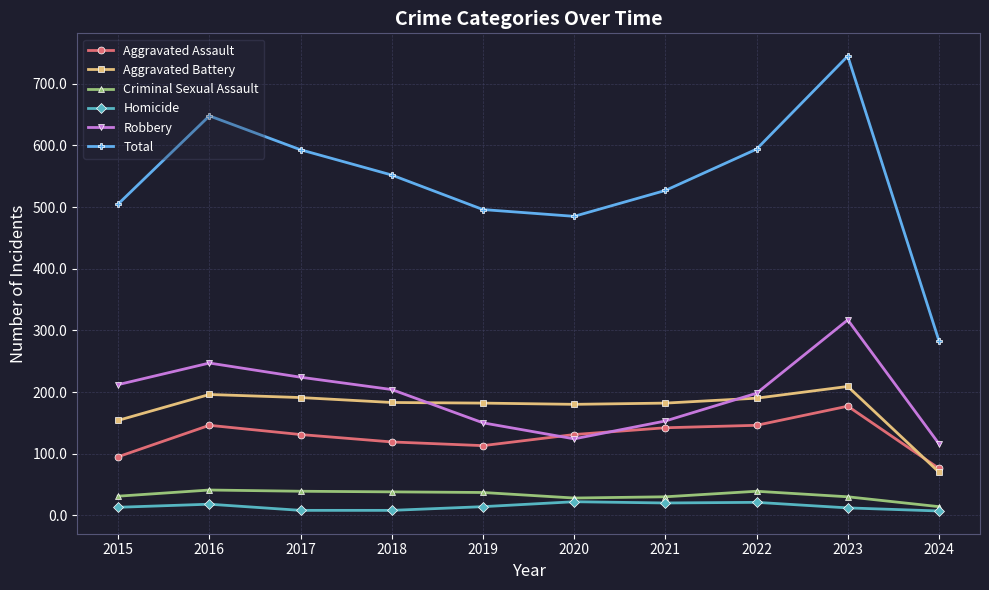

What is the sum of all Total values?

5428